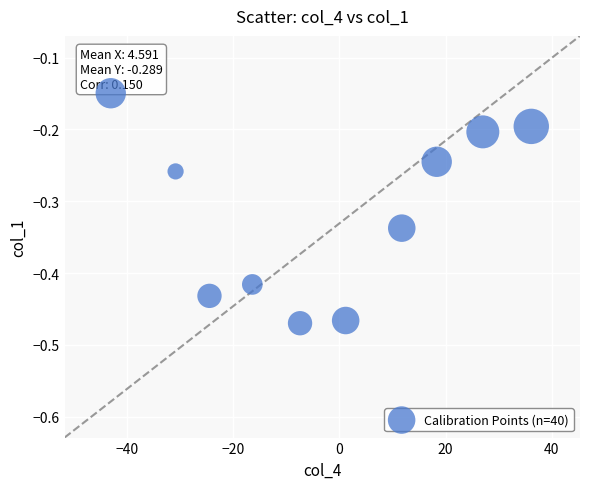

What is the range of Y values (max minus min)?

0.3